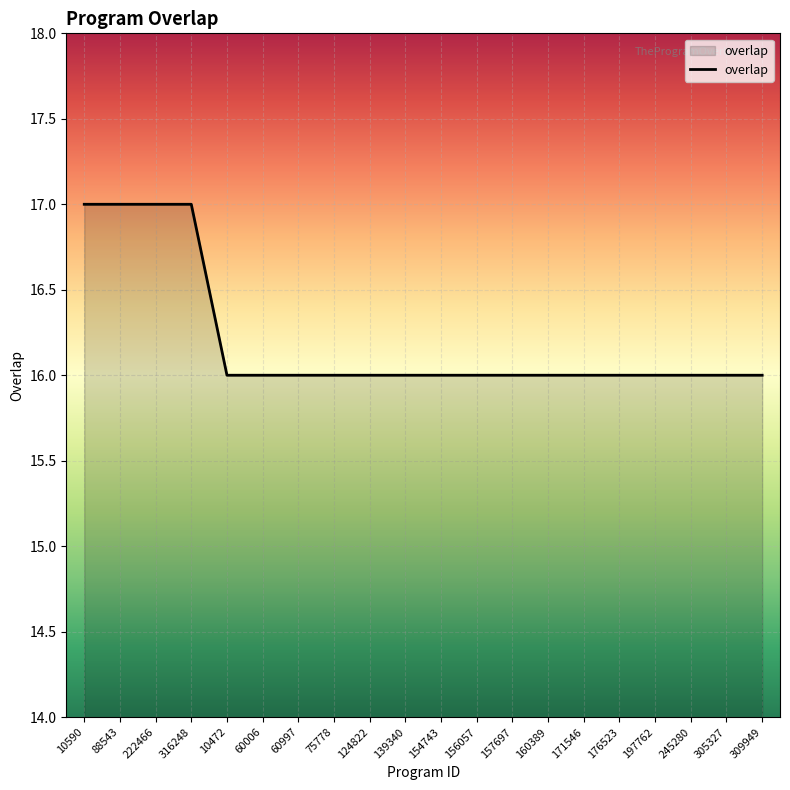

What position from the left is 88543?

2